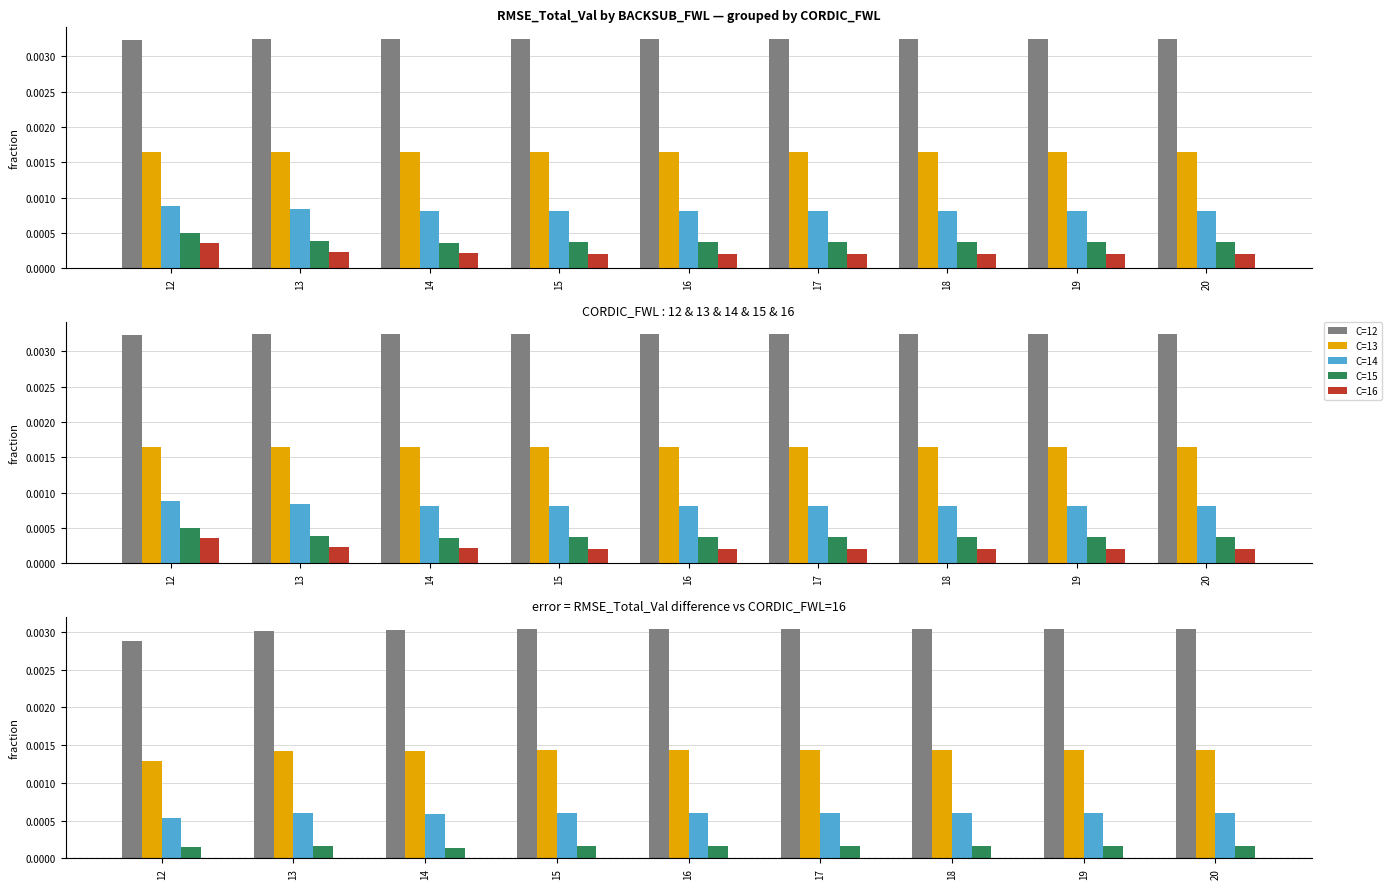

Does the chart contain any negative values?

No